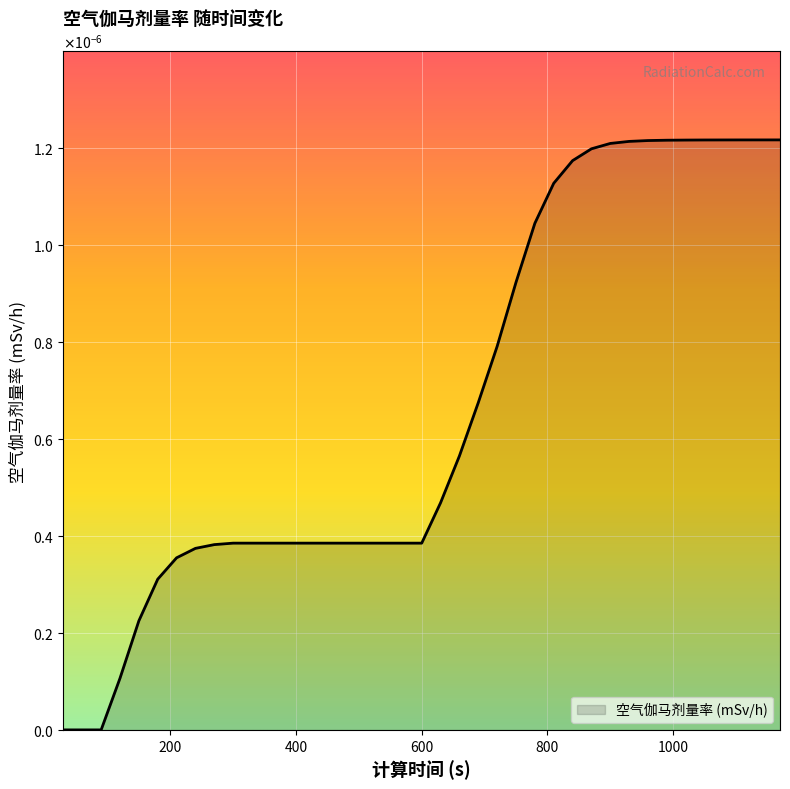

Rank the categories by value from lowest to highest.

30, 60, 90, 120, 150, 180, 210, 240, 270, 300, 330, 360, 390, 420, 450, 480, 510, 540, 570, 600, 630, 660, 690, 720, 750, 780, 810, 840, 870, 900, 930, 960, 990, 1020, 1050, 1080, 1110, 1140, 1170